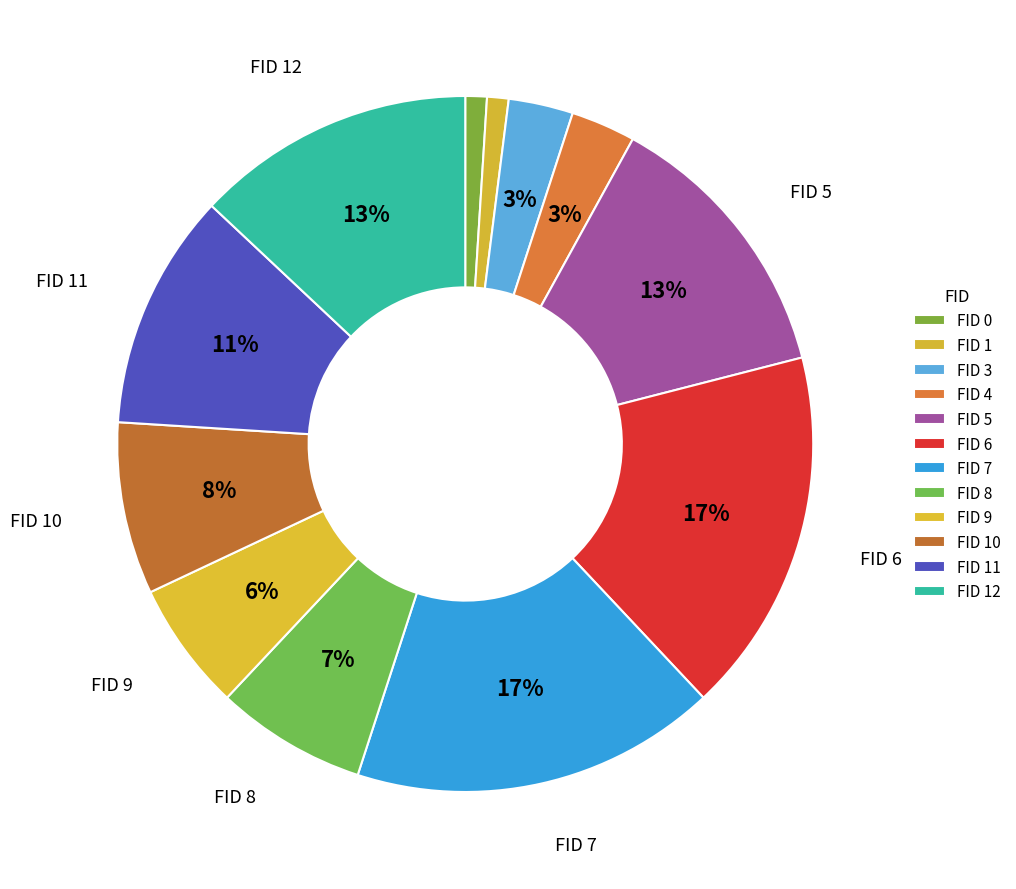

Count the number of slices in the pie.

12